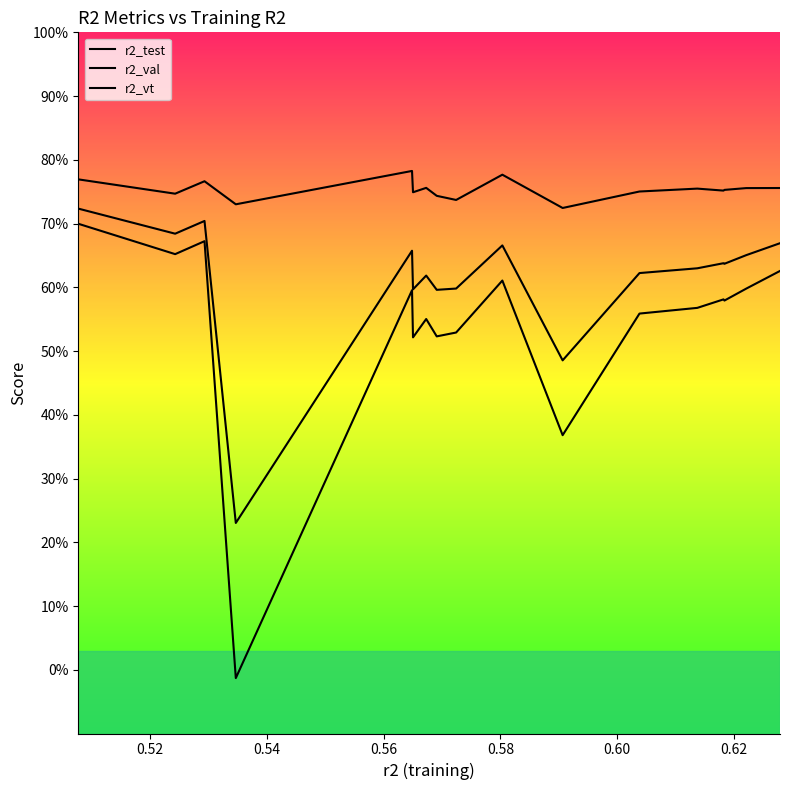

In r2_vt, how many points are higher than both neighbors (excluding endpoints)?

5